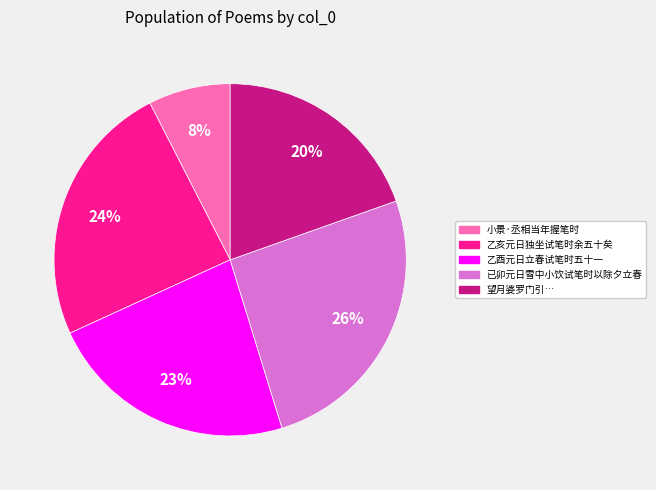

To the nearest percent, what is the difference between the largest and smallest slice percentages?

18%